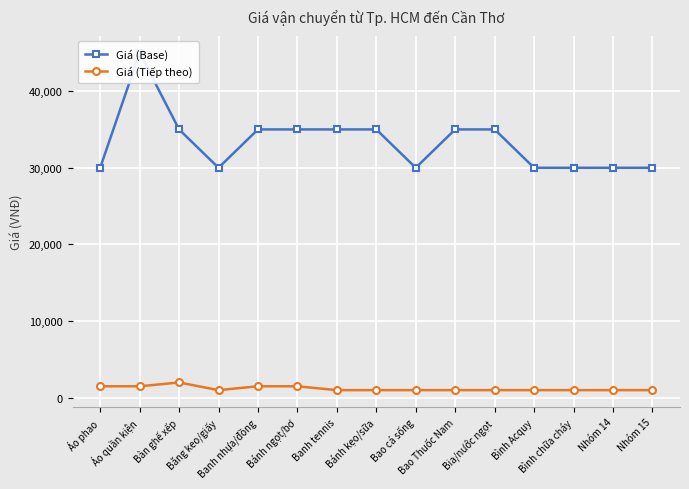

At which label does Giá (Base) reach its peak?

Áo quần kiện